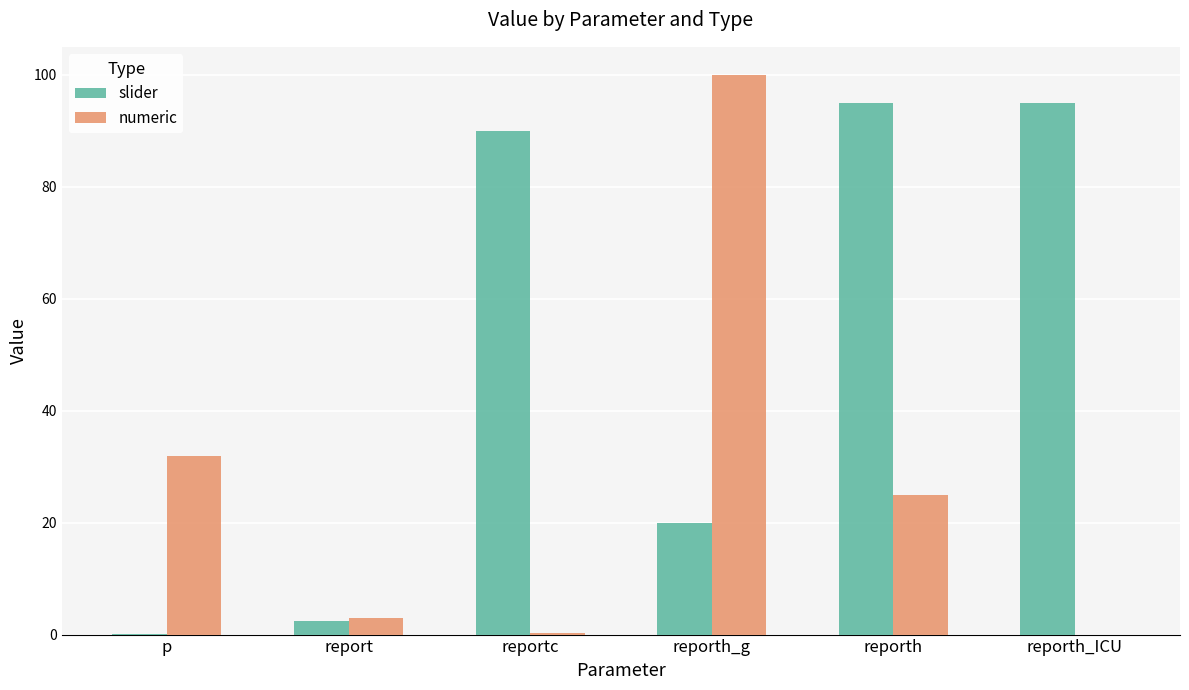

Is the value of slider at reporth_g greater than the value of numeric at report?

Yes